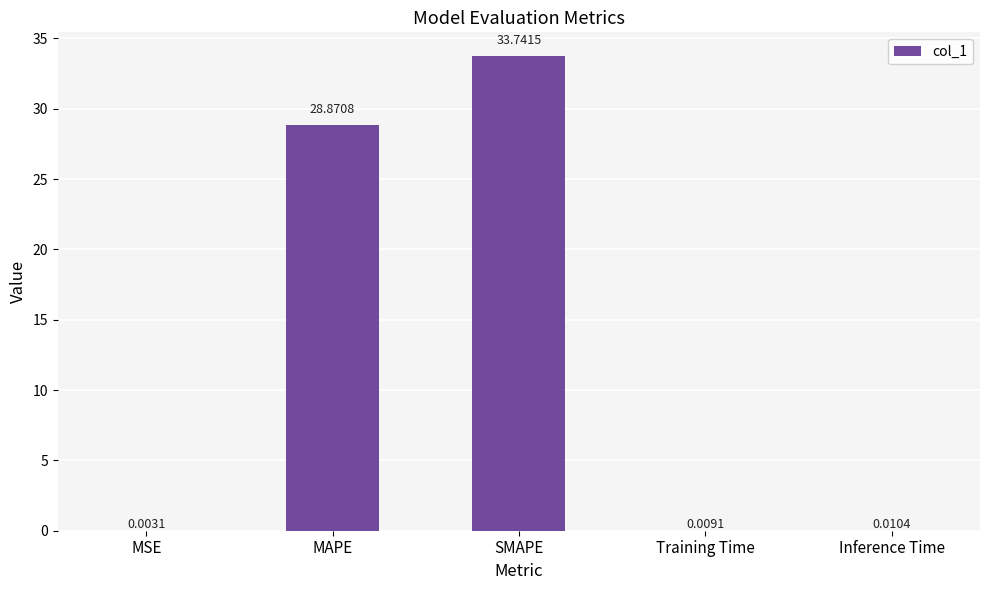

At which category does the chart reach its peak across all series?

SMAPE